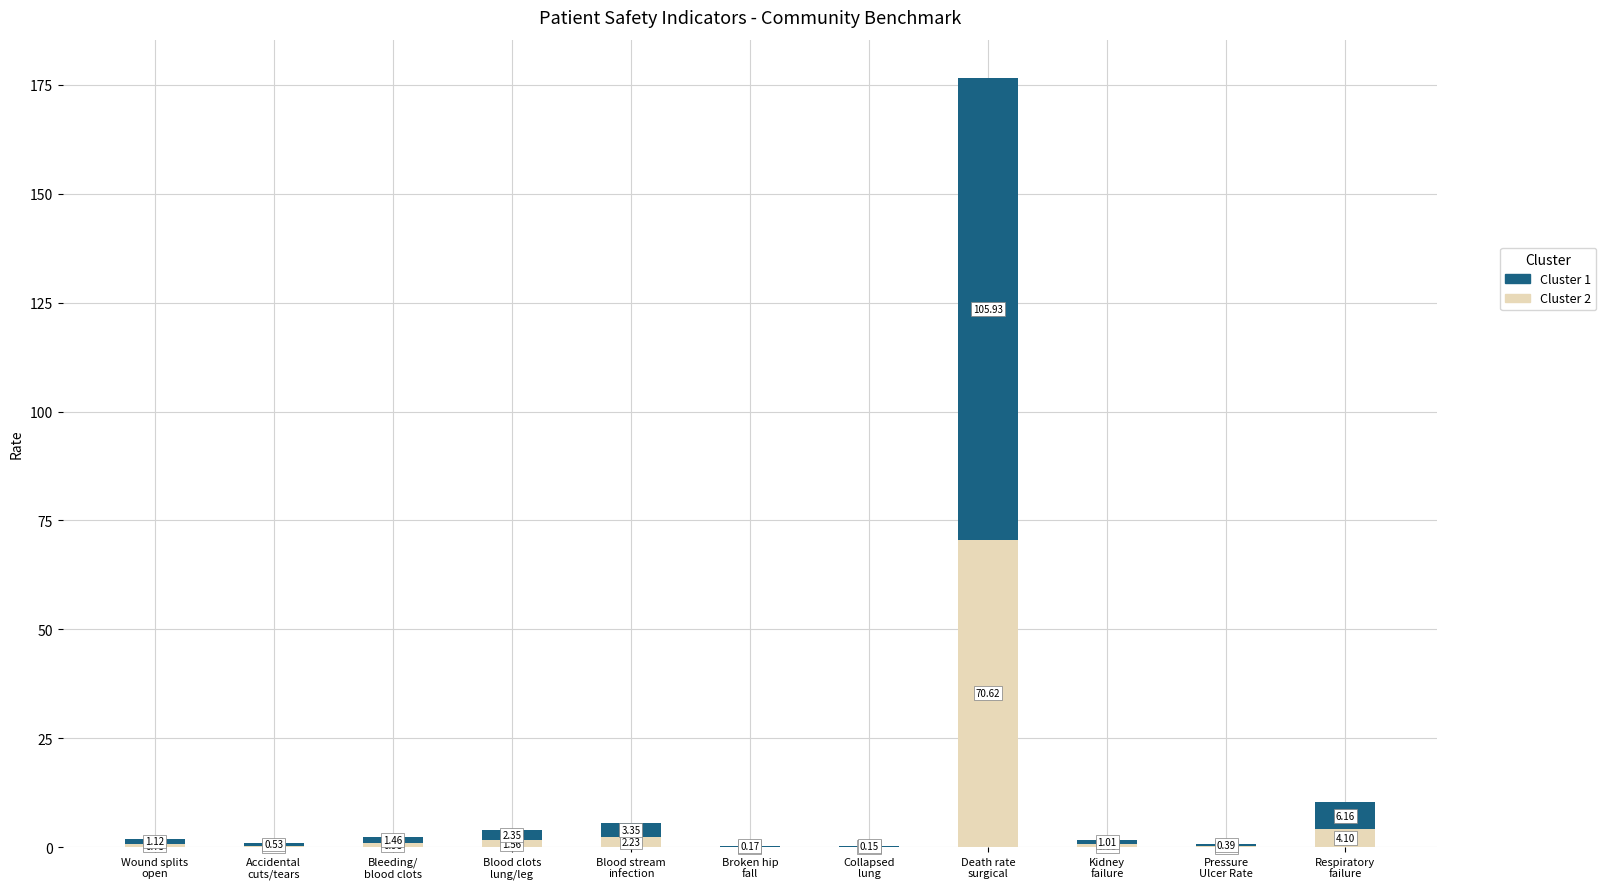

Count the number of categories in the chart.

11